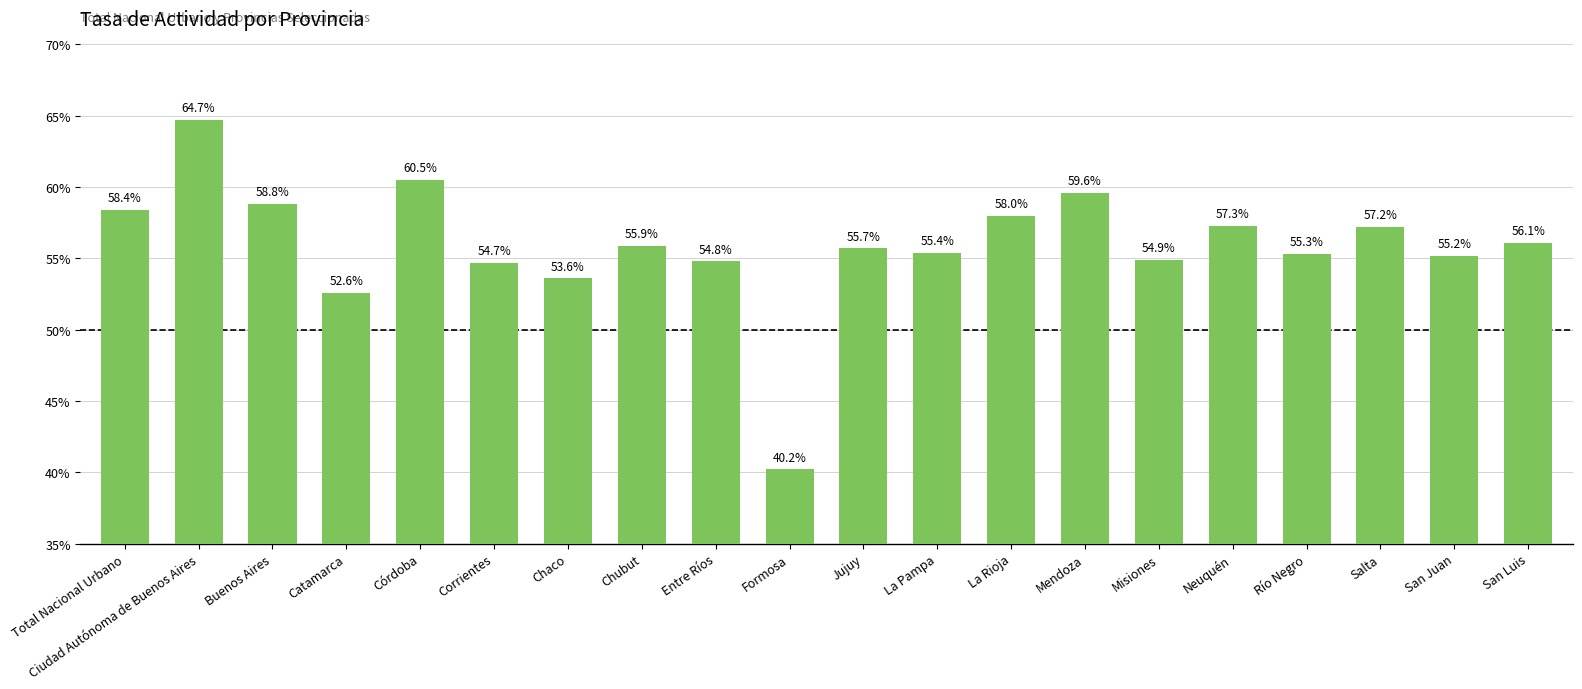

Are the bars horizontal?

No